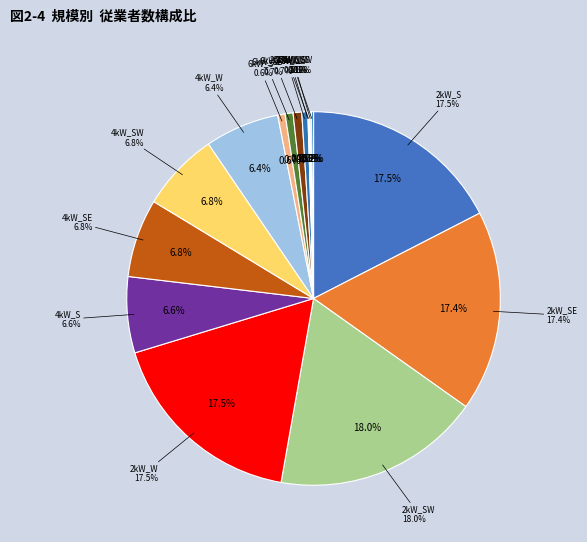

Is there any slice that represents more than half of the pie?

No